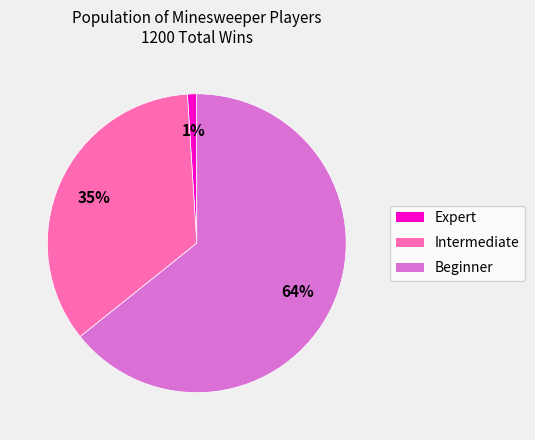

Do Expert and Beginner together represent more than half of the pie?

Yes